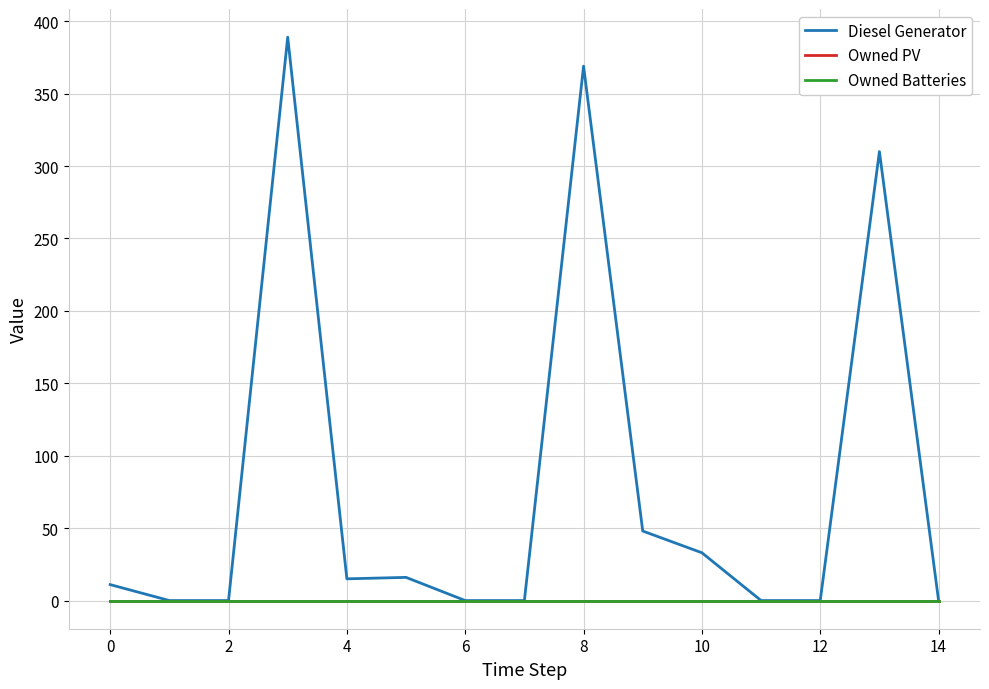

True or false: Owned Batteries and Owned PV intersect in this chart.

False